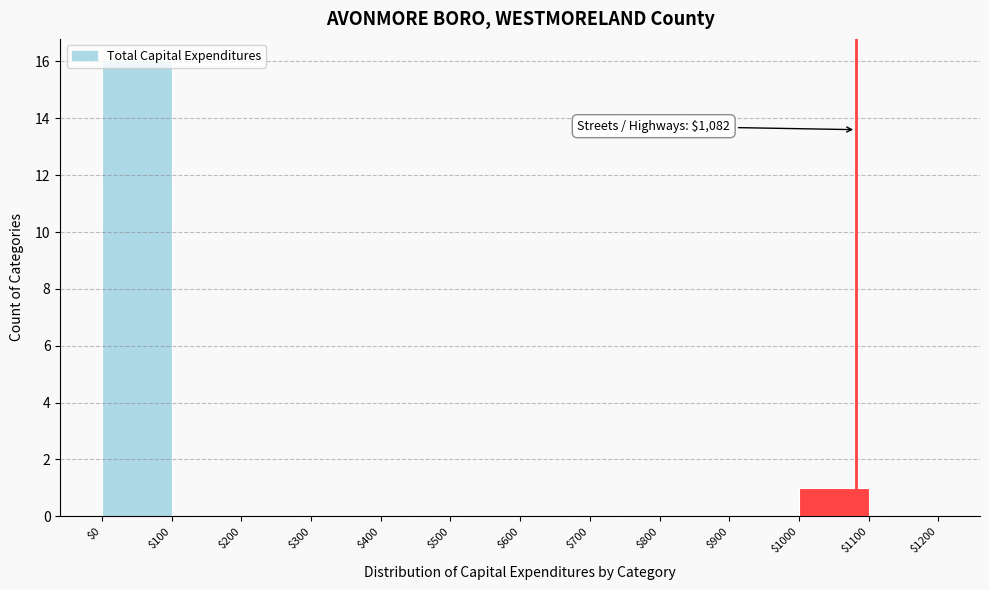

Over which range of the x-axis is the bar tallest?

$0 to $100